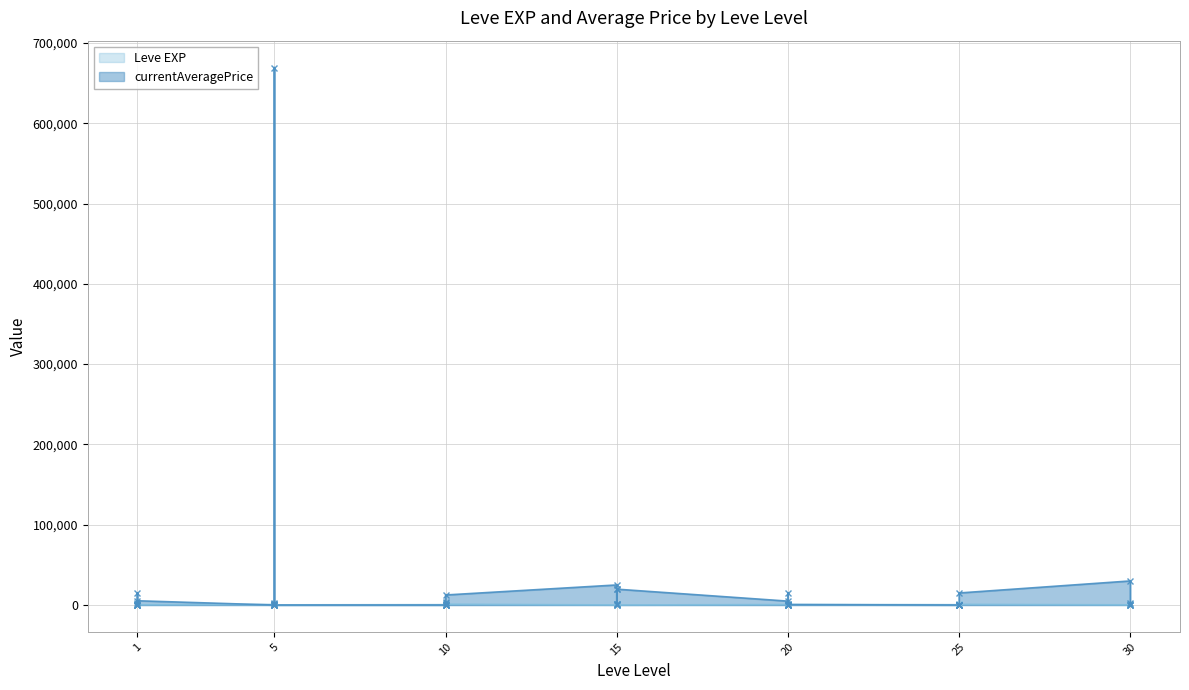

What is the maximum value shown in the chart?

669333